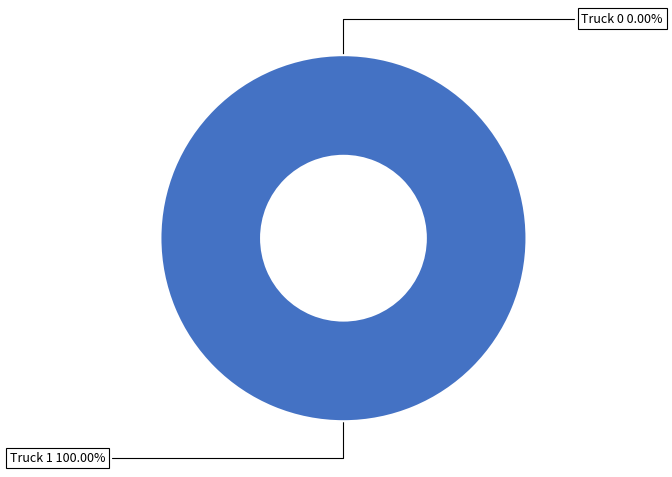

How many slices are in this pie chart?

2